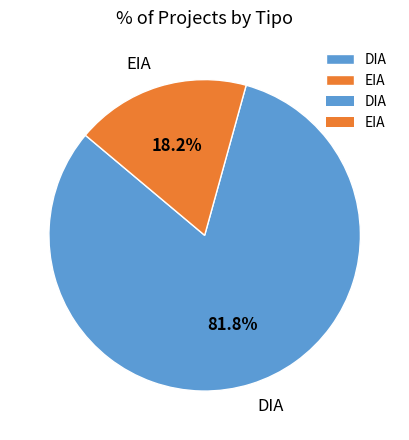

To the nearest percent, what is the average slice percentage?

50%